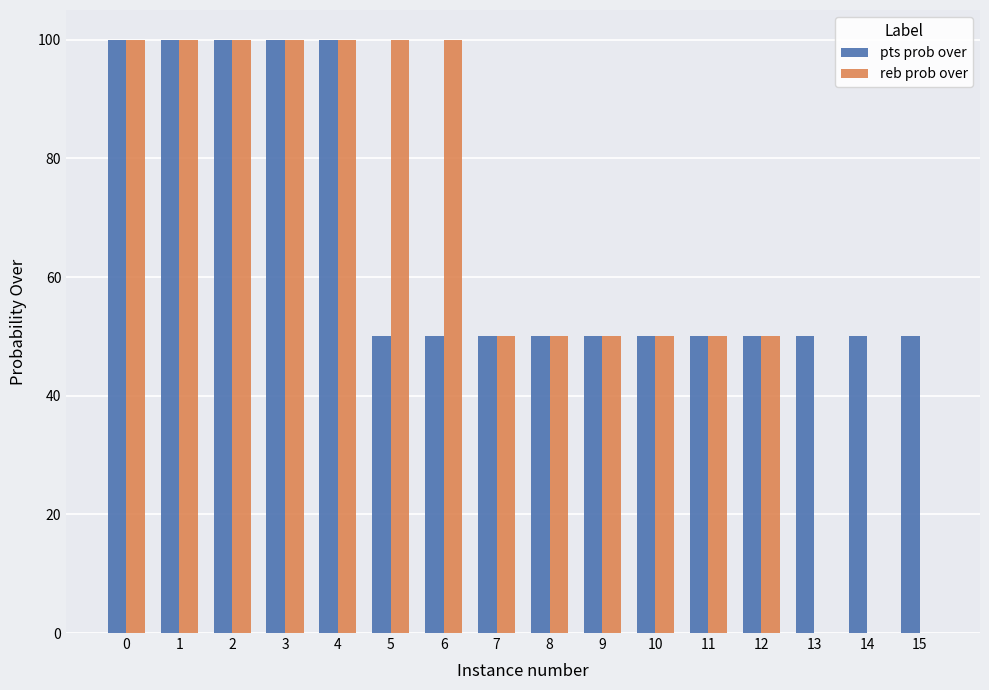

What is the maximum value shown in the chart?

100